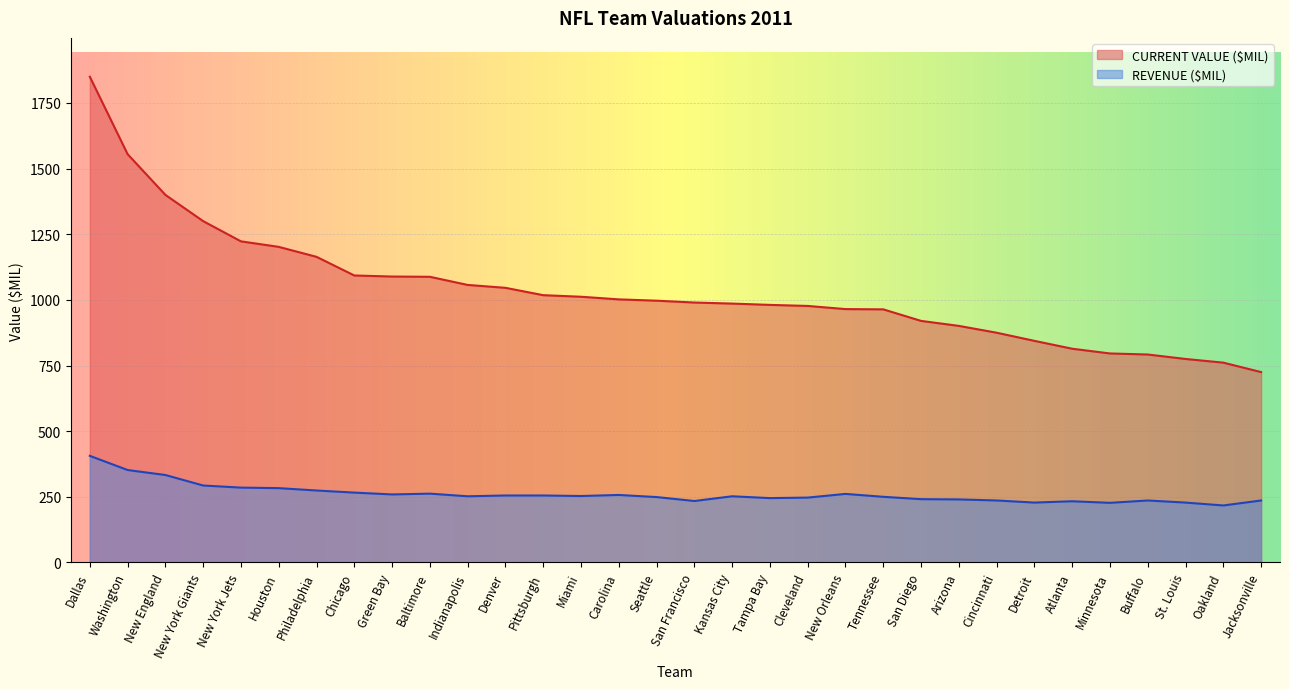

What is the maximum value shown in the chart?

1850